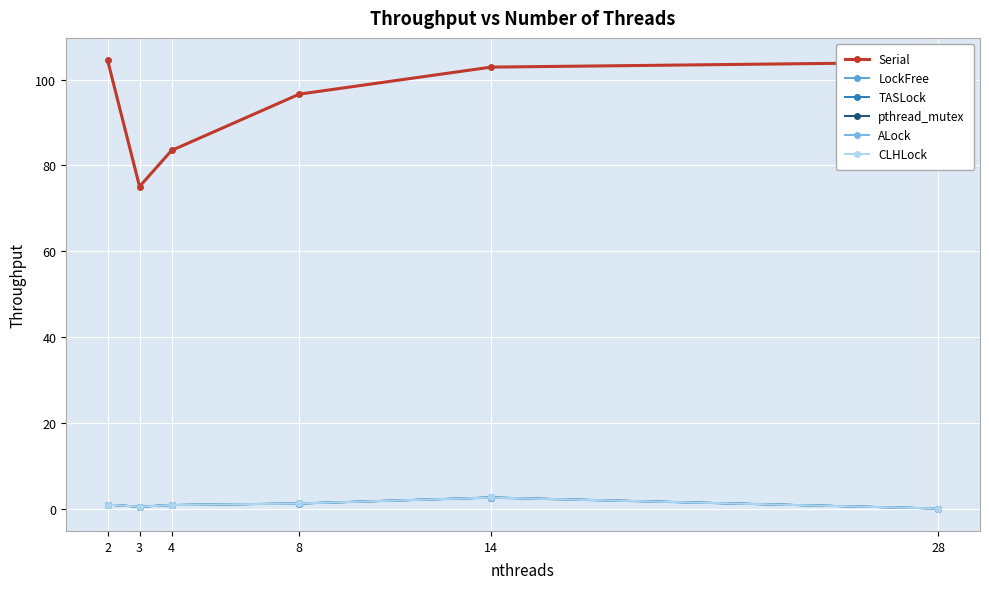

At how many categories does at least one series exceed 8?

6